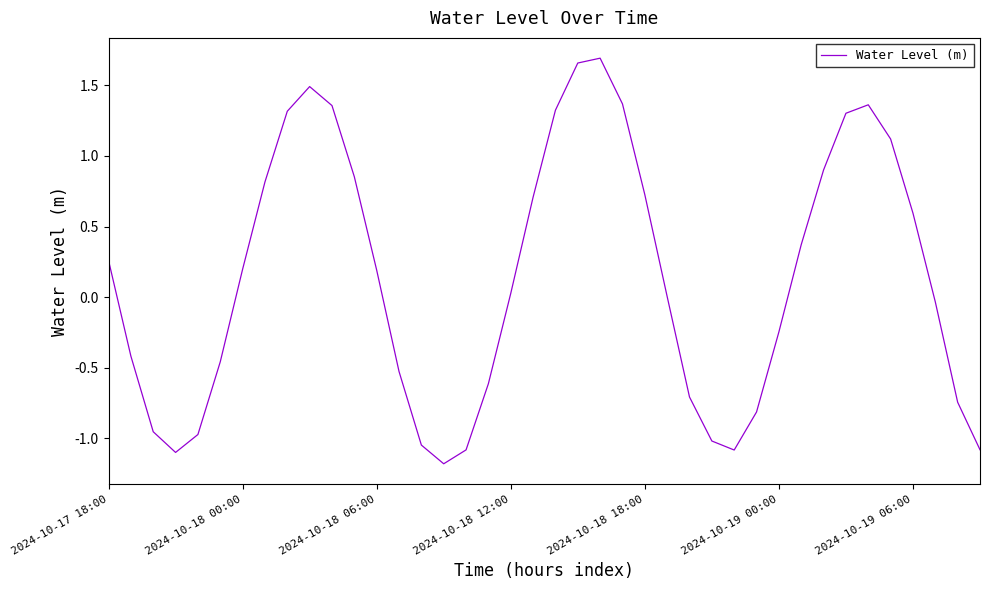

What is the smallest value displayed?

-1.2